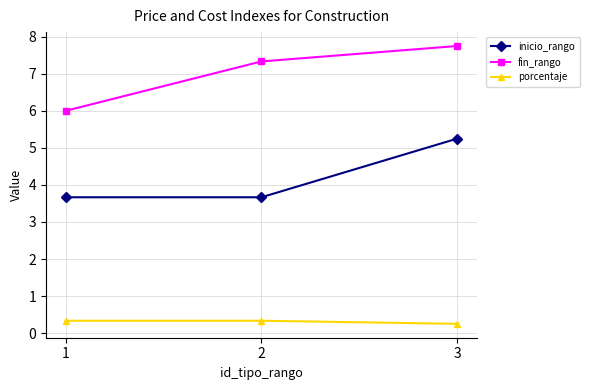

Rank the series at 1 from highest to lowest value.

fin_rango, inicio_rango, porcentaje